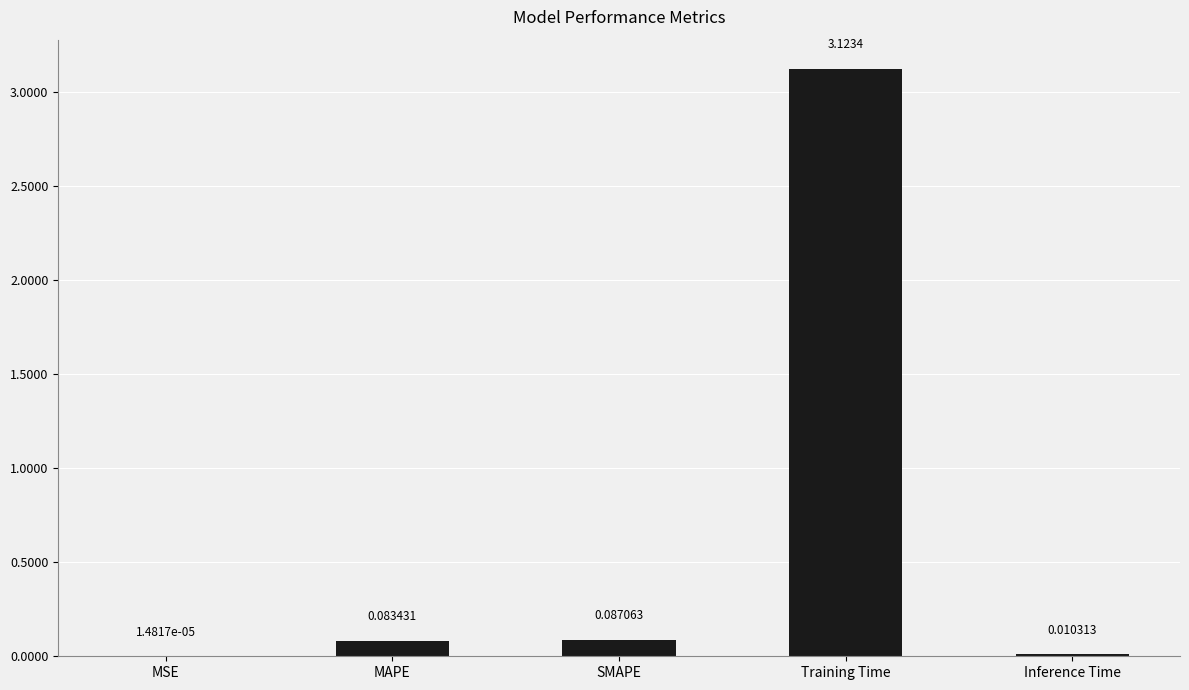

Which label corresponds to the largest value in the chart?

Training Time